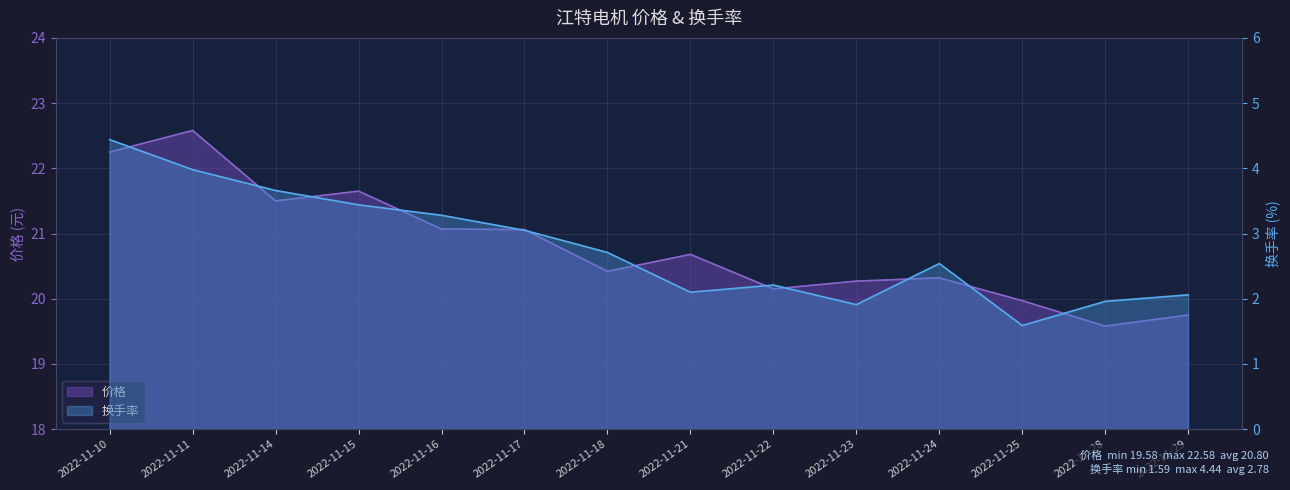

True or false: 价格 has a value of 4.5 at 2022-11-23.

False